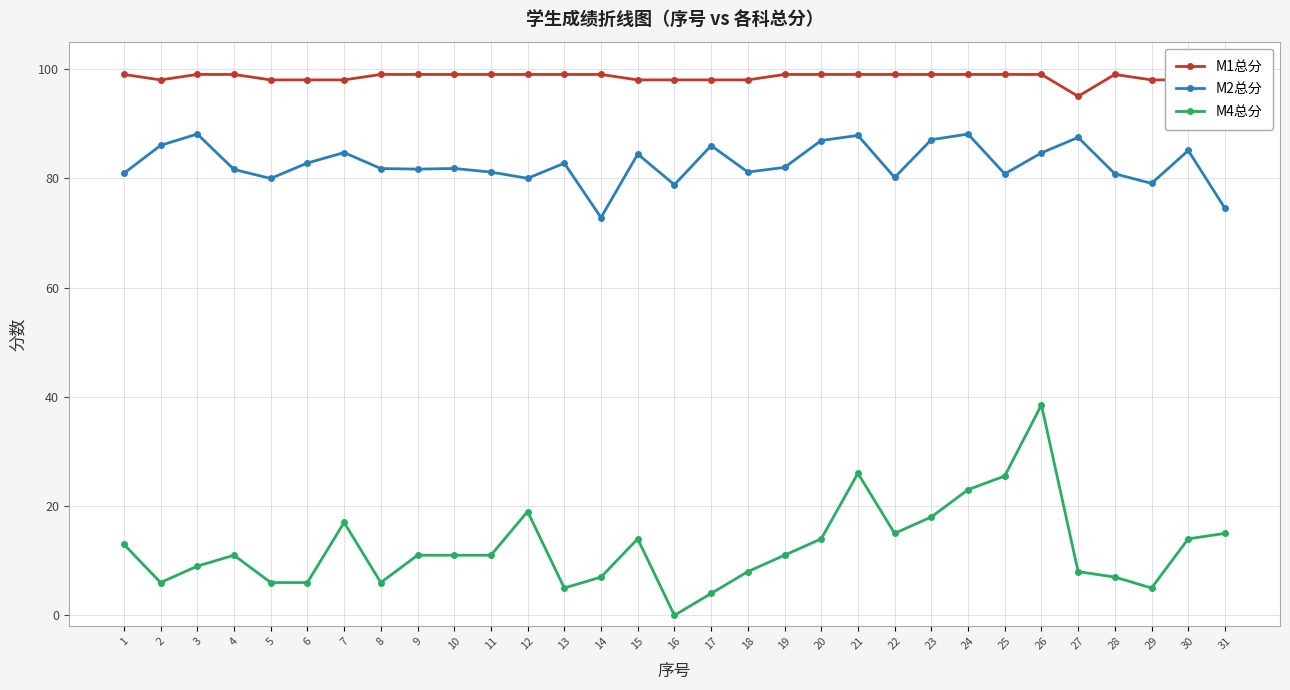

Which series has the largest total across all categories?

M1总分